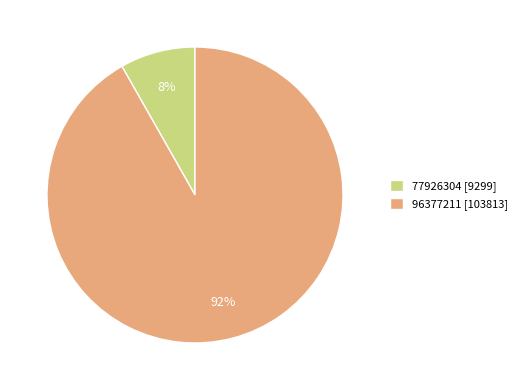

Which category has the biggest portion of the pie?

96377211